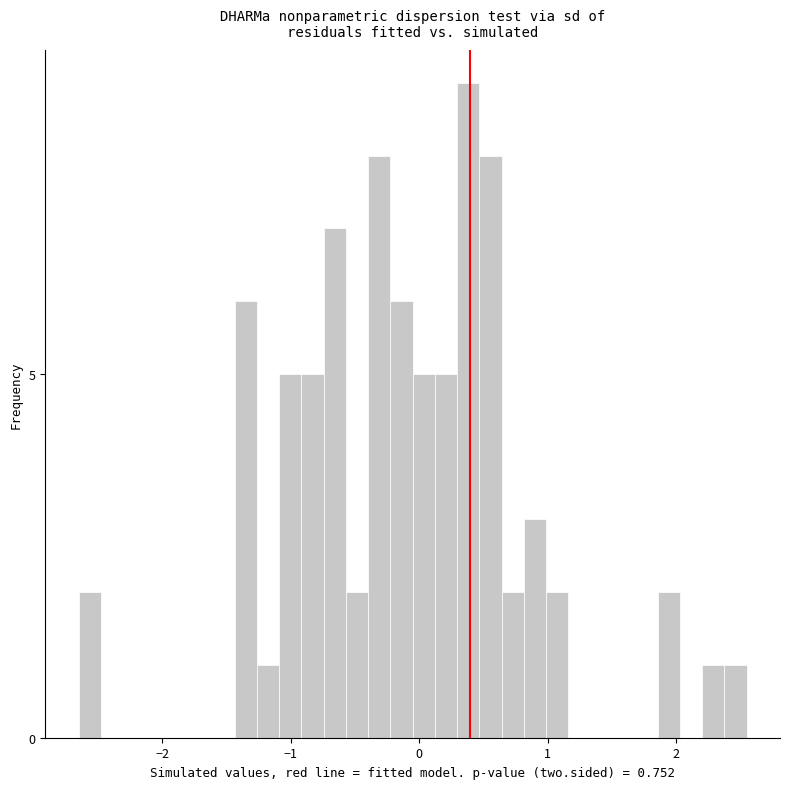

Read against the x-axis, roughly where is the centre of the tallest bar?

0.4